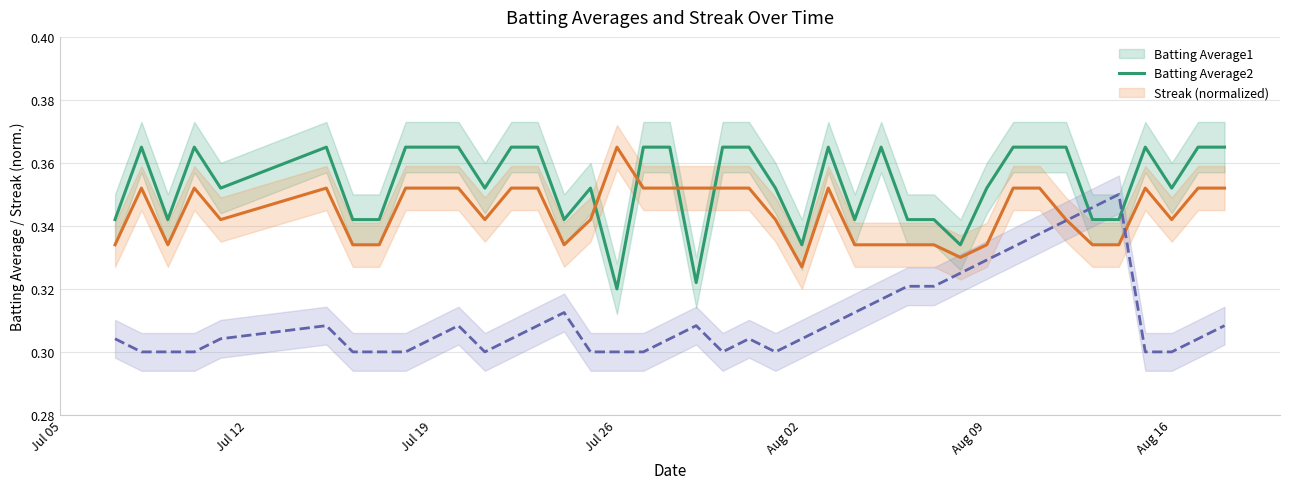

Which series has the largest total across all categories?

Batting Average1